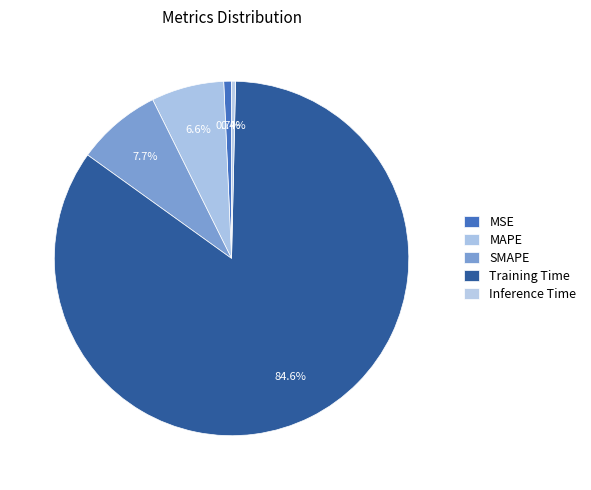

Which category has the smallest portion of the pie?

Inference Time